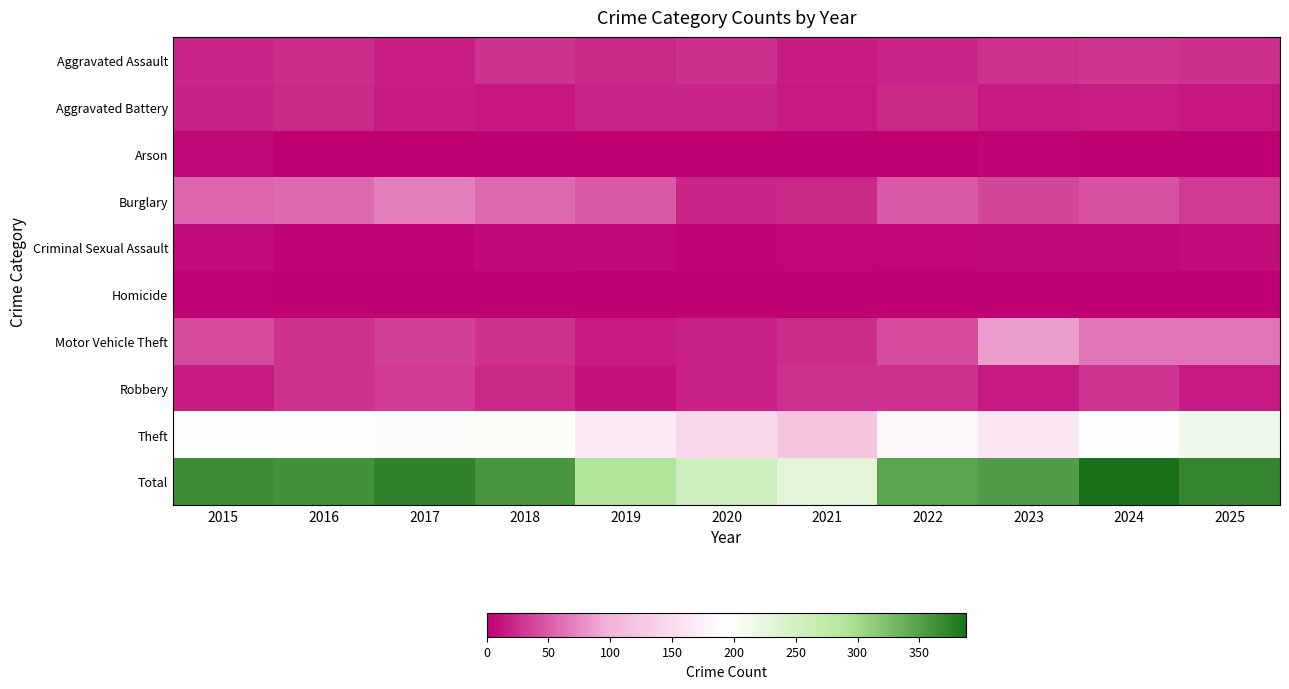

Reading right to left, transcribe all the data shown in this chart.

Aggravated Assault: 2025=26	2024=30	2023=27	2022=20	2021=16	2020=26	2019=22	2018=28	2017=17	2016=24	2015=21
Aggravated Battery: 2025=13	2024=17	2023=14	2022=22	2021=14	2020=21	2019=20	2018=13	2017=16	2016=23	2015=19
Arson: 2025=1	2024=2	2023=3	2022=0	2021=0	2020=2	2019=0	2018=2	2017=1	2016=0	2015=6
Burglary: 2025=32	2024=44	2023=39	2022=49	2021=22	2020=21	2019=49	2018=58	2017=69	2016=58	2015=55
Criminal Sexual Assault: 2025=7	2024=5	2023=5	2022=4	2021=4	2020=3	2019=5	2018=6	2017=3	2016=3	2015=7
Homicide: 2025=1	2024=2	2023=2	2022=0	2021=2	2020=2	2019=0	2018=0	2017=0	2016=2	2015=3
Motor Vehicle Theft: 2025=64	2024=64	2023=86	2022=42	2021=24	2020=18	2019=15	2018=28	2017=35	2016=28	2015=41
Robbery: 2025=14	2024=30	2023=14	2022=27	2021=27	2020=18	2019=10	2018=23	2017=32	2016=28	2015=16
Theft: 2025=213	2024=194	2023=162	2022=183	2021=120	2020=145	2019=168	2018=199	2017=200	2016=196	2015=197
Total: 2025=371	2024=388	2023=352	2022=347	2021=229	2020=256	2019=289	2018=357	2017=373	2016=362	2015=365